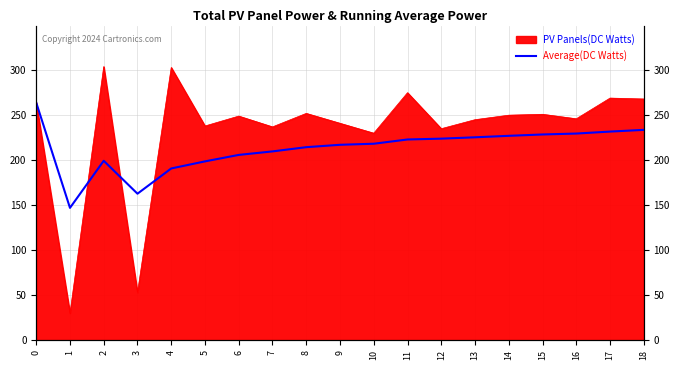

Reading right to left, transcribe all the data shown in this chart.

18=233.7	17=231.8	16=229.6	15=228.6	14=227.1	13=225.4	12=223.9	11=223.0	10=218.3	9=217.1	8=214.4	7=209.8	6=205.9	5=198.7	4=190.8	3=162.8	2=199.3	1=147.0	0=264.0